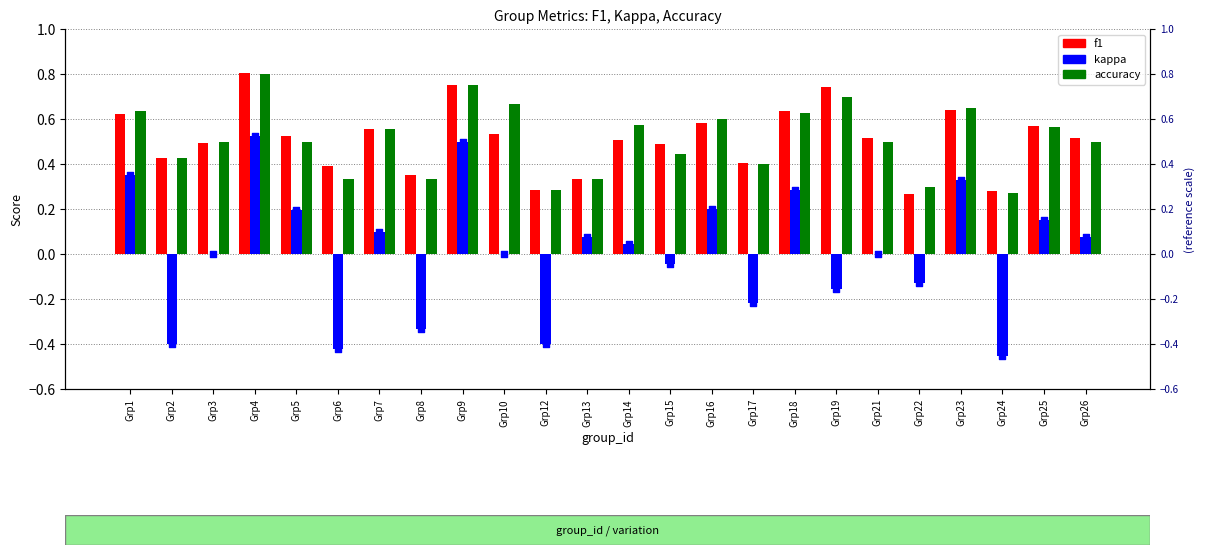

Which series has the largest Y range (max minus min)?

kappa